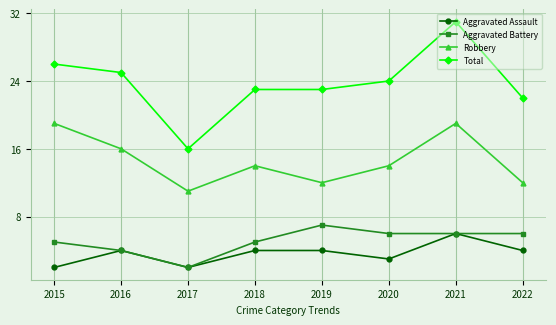

Reading right to left, list all the values displayed in this chart.

Aggravated Assault: 4	6	3	4	4	2	4	2
Aggravated Battery: 6	6	6	7	5	2	4	5
Robbery: 12	19	14	12	14	11	16	19
Total: 22	31	24	23	23	16	25	26